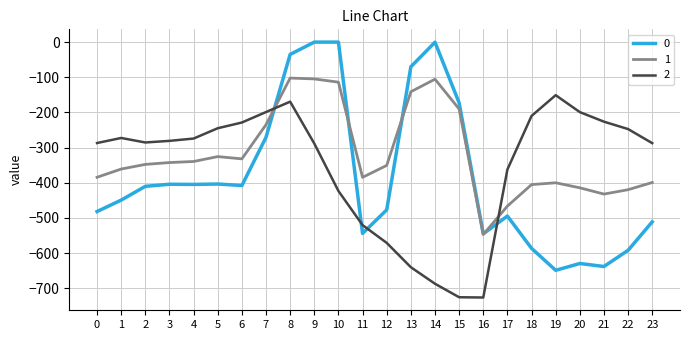

Rank the series at 19 from lowest to highest value.

0, 1, 2